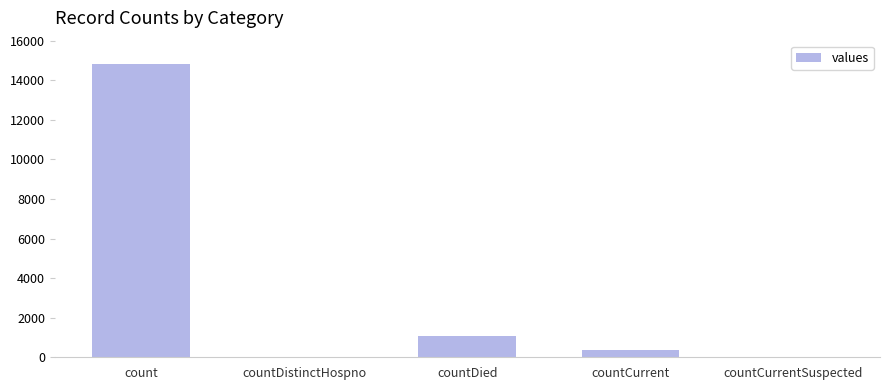

Reading right to left, what are all the values shown in this chart?

countCurrentSuspected=0	countCurrent=383	countDied=1054	countDistinctHospno=0	count=14832